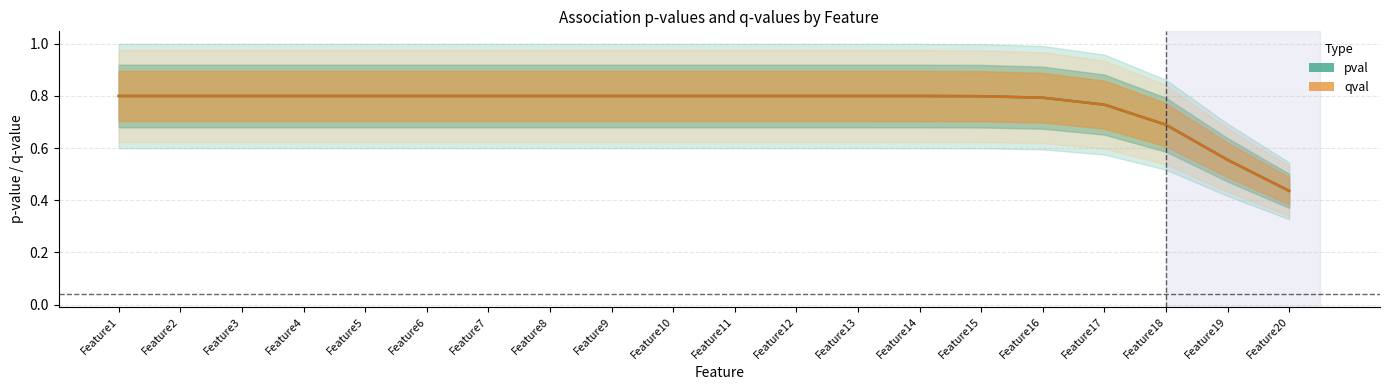

Rank the series by their maximum value, from lowest to highest.

pval, qval